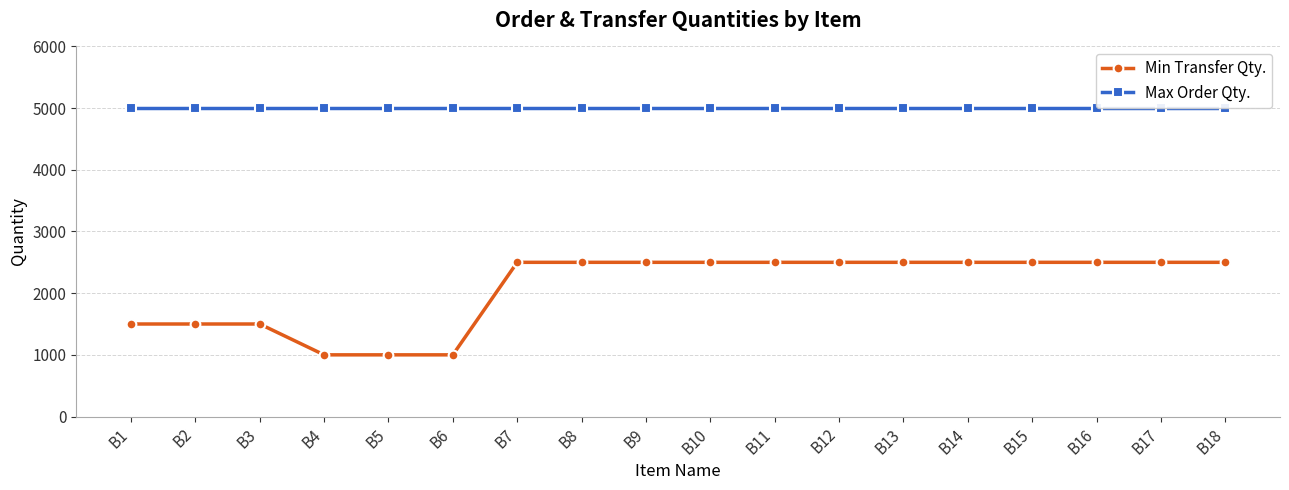

At B7, list the series in order from smallest to largest.

Min Transfer Qty., Max Order Qty.